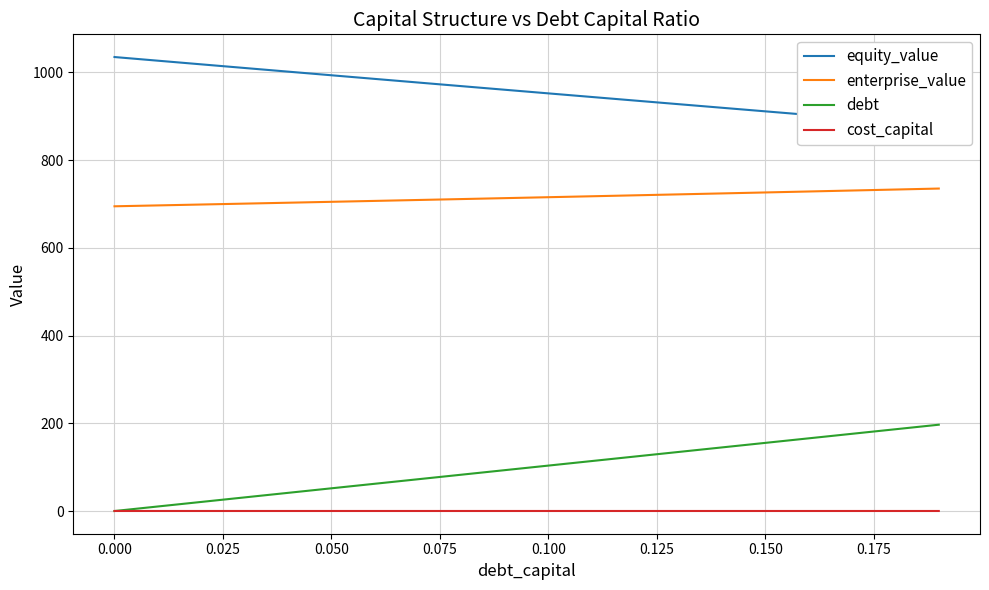

Does the chart have visible grid lines?

Yes